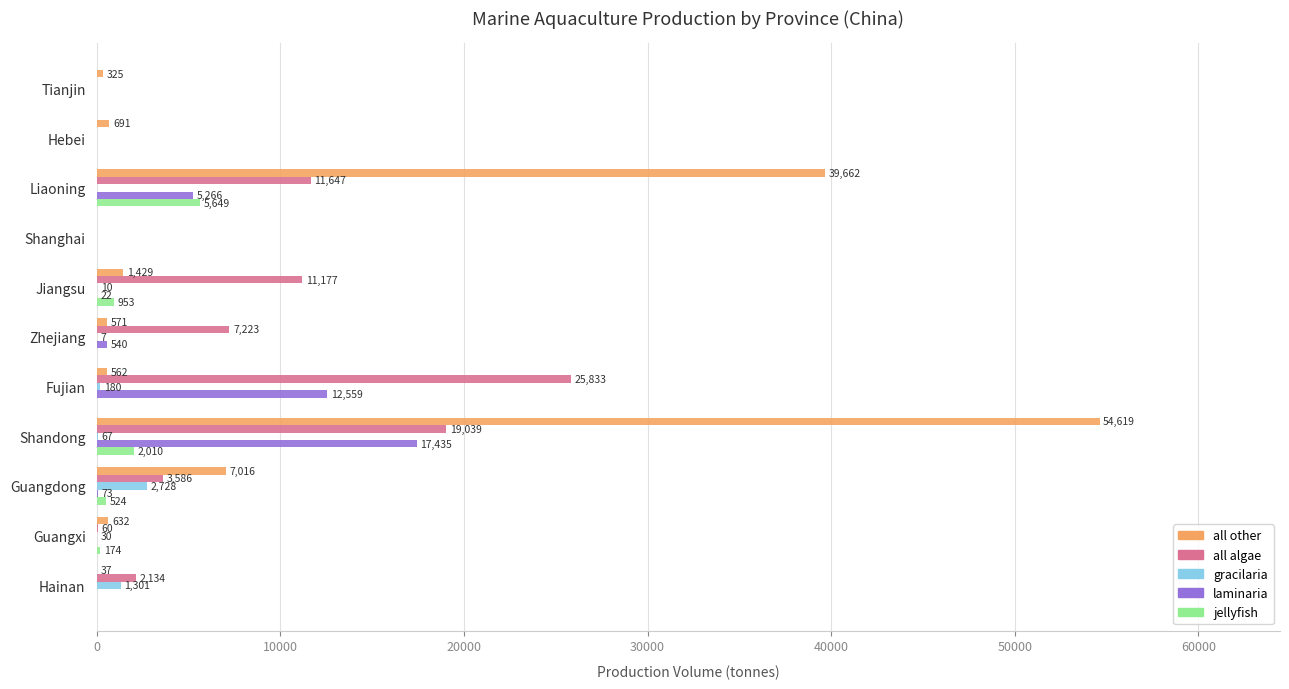

What is the maximum value for all other?

54619